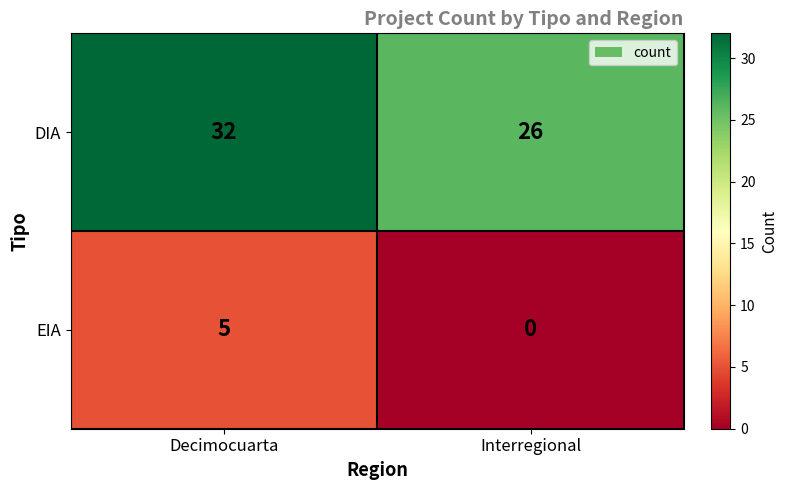

At which category is the sum across all series the highest?

Decimocuarta